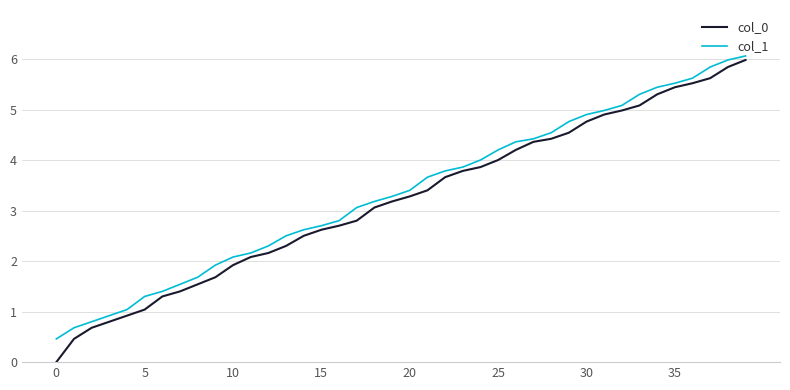

Which series has the largest range (max minus min)?

col_0